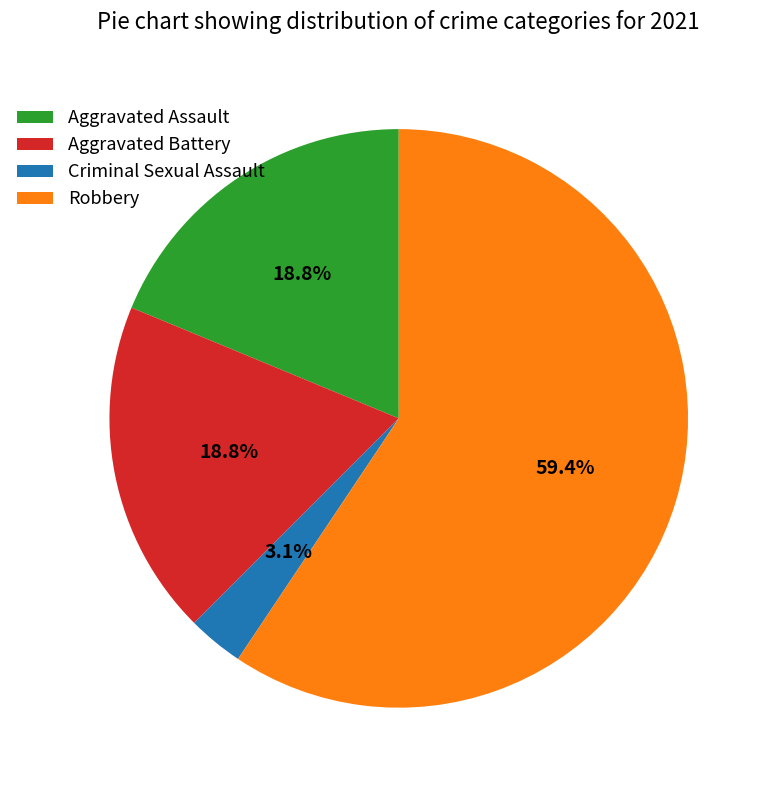

Do Robbery and Aggravated Assault together represent more than half of the pie?

Yes